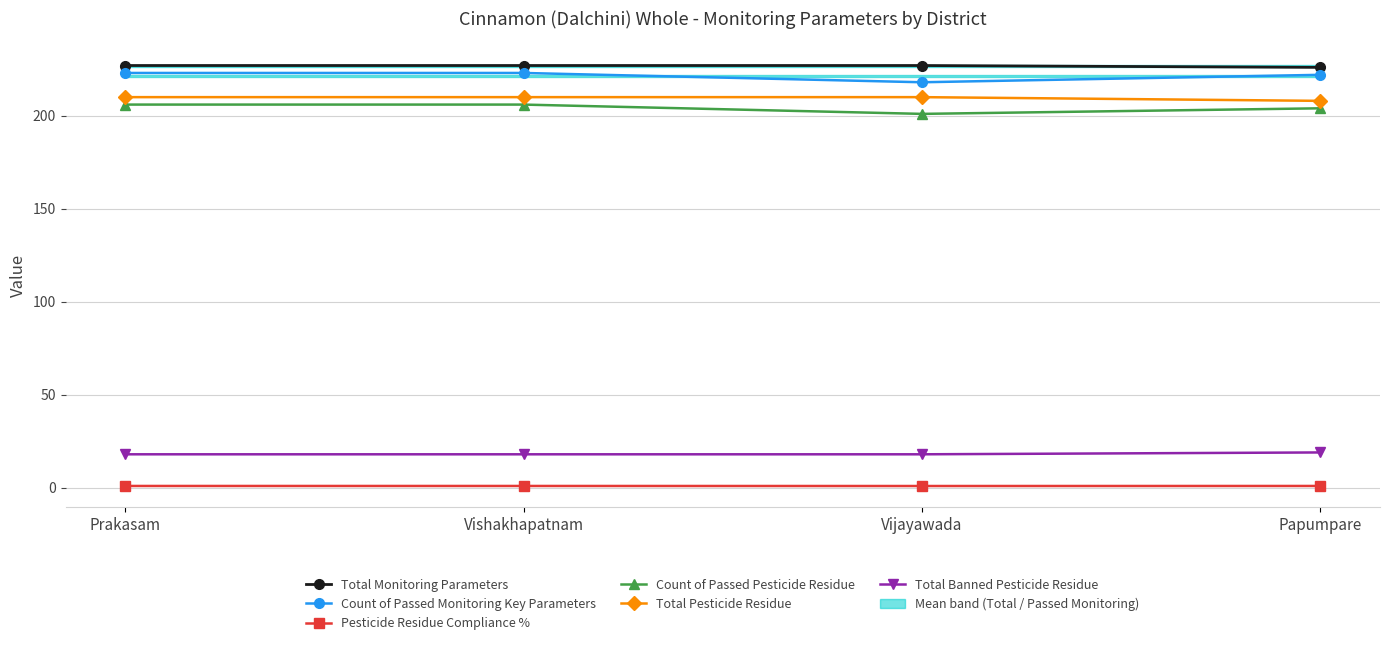

Reading left to right, what are all the values shown in this chart?

Total Monitoring Parameters: Prakasam=227.0	Vishakhapatnam=227.0	Vijayawada=227.0	Papumpare=226.0
Count of Passed Monitoring Key Parameters: Prakasam=223.0	Vishakhapatnam=223.0	Vijayawada=218.0	Papumpare=222.0
Pesticide Residue Compliance %: Prakasam=1.0	Vishakhapatnam=1.0	Vijayawada=1.0	Papumpare=1.0
Count of Passed Pesticide Residue: Prakasam=206.0	Vishakhapatnam=206.0	Vijayawada=201.0	Papumpare=204.0
Total Pesticide Residue: Prakasam=210.0	Vishakhapatnam=210.0	Vijayawada=210.0	Papumpare=208.0
Total Banned Pesticide Residue: Prakasam=18.0	Vishakhapatnam=18.0	Vijayawada=18.0	Papumpare=19.0